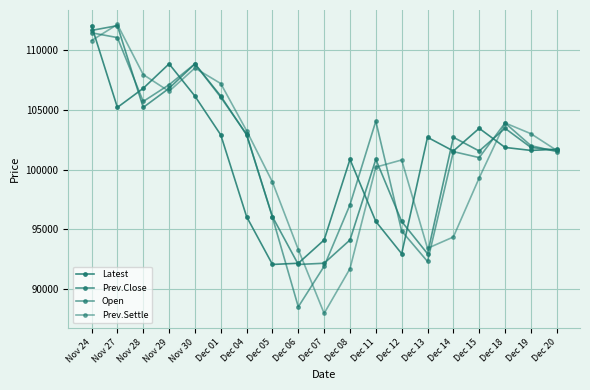

What is the smallest value displayed?

87950